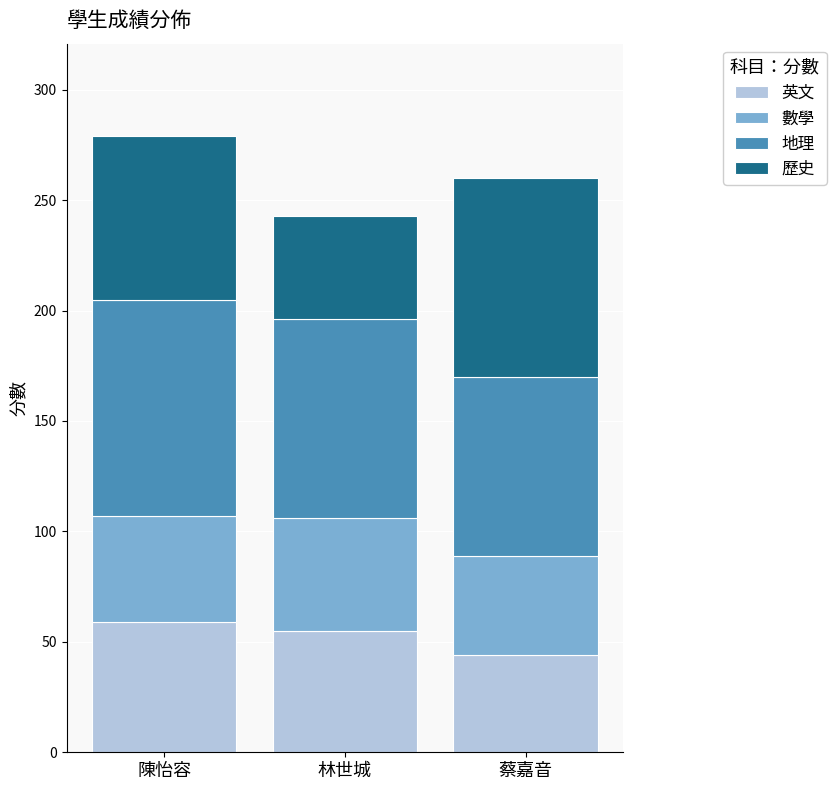

The 英文 series shows 26 at 林世城. True or false?

False